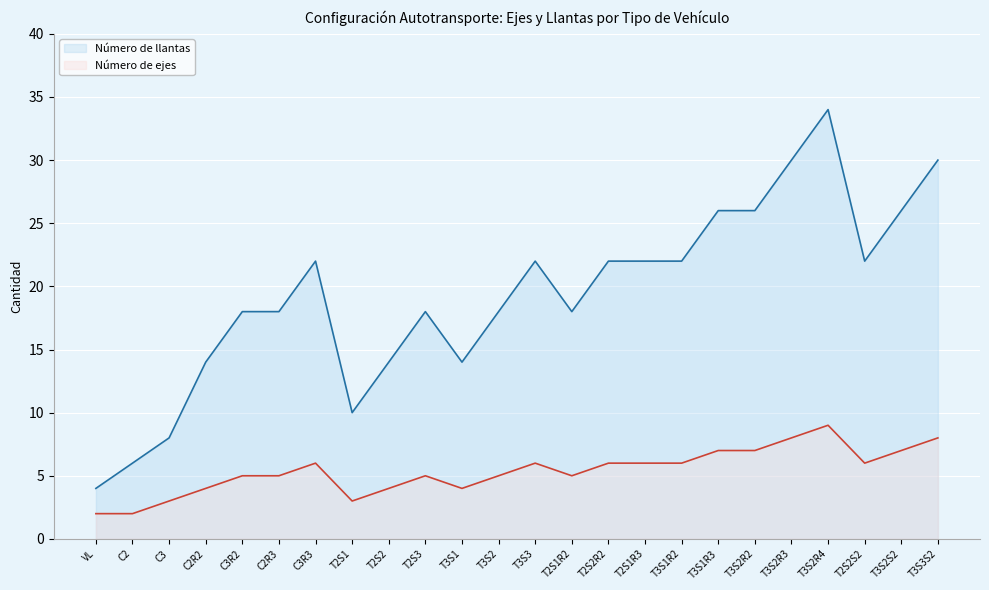

At which label is Número de ejes closest to 5?

C3R2